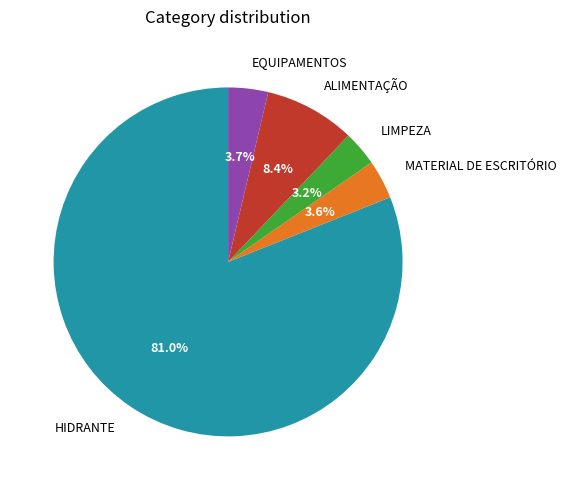

Which category accounts for the majority?

HIDRANTE